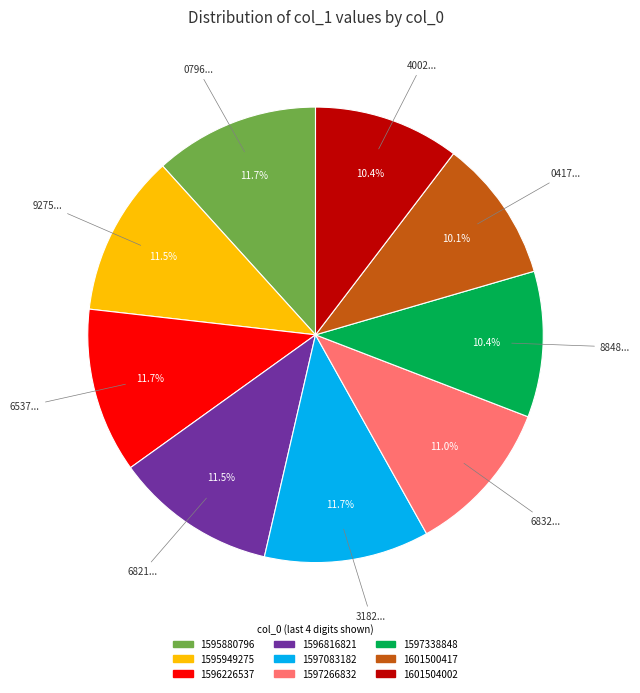

Does any single category account for the majority?

No